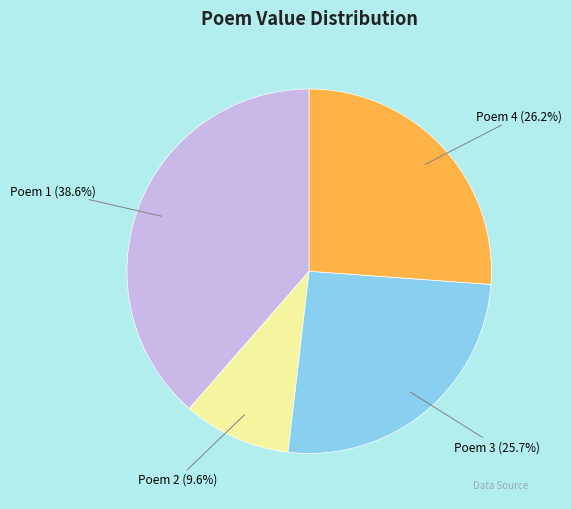

Does any single category account for the majority?

No